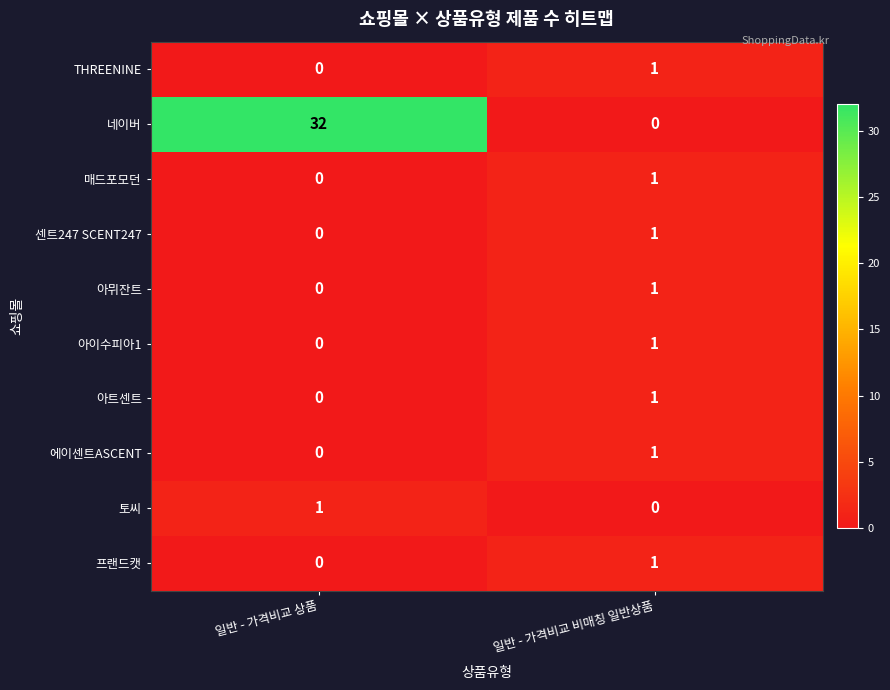

Which series has the largest range (max minus min)?

네이버